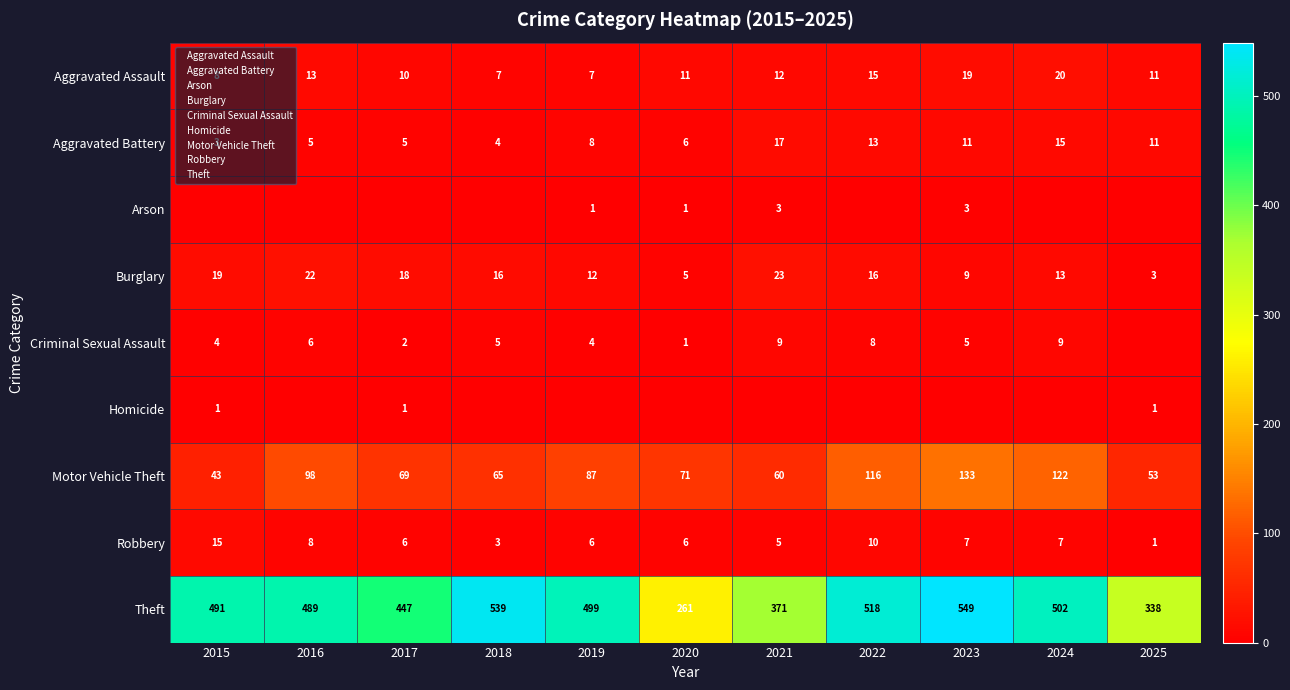

Between 2016 and 2018, which series saw the biggest shift?

Theft